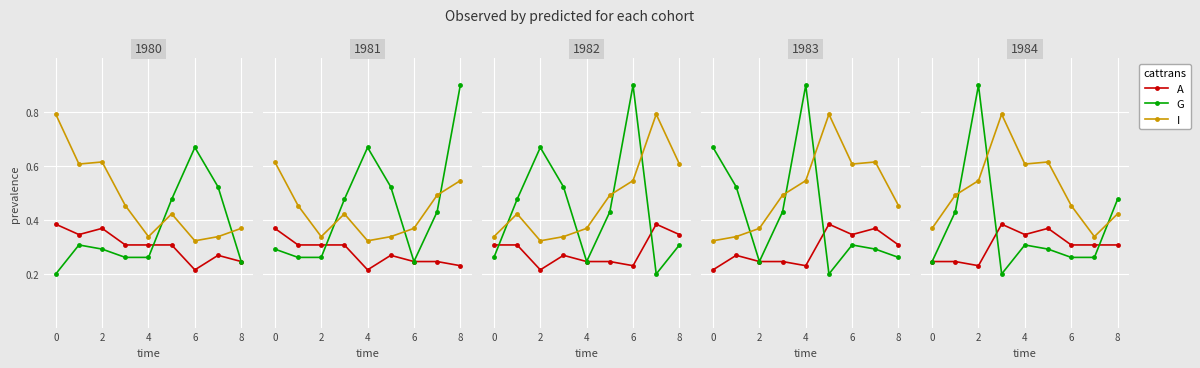

What is the value of the A point at the 7th from the left?

0.4